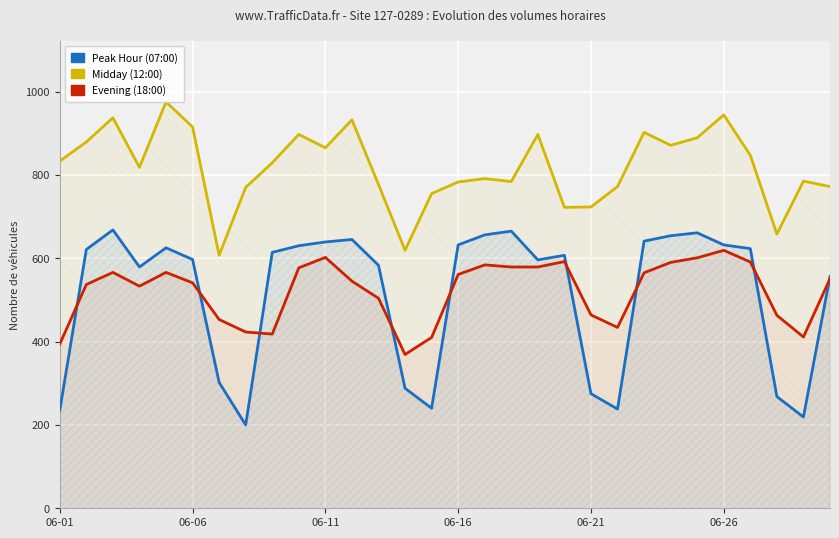

At which category is the sum across all series the highest?

06-26